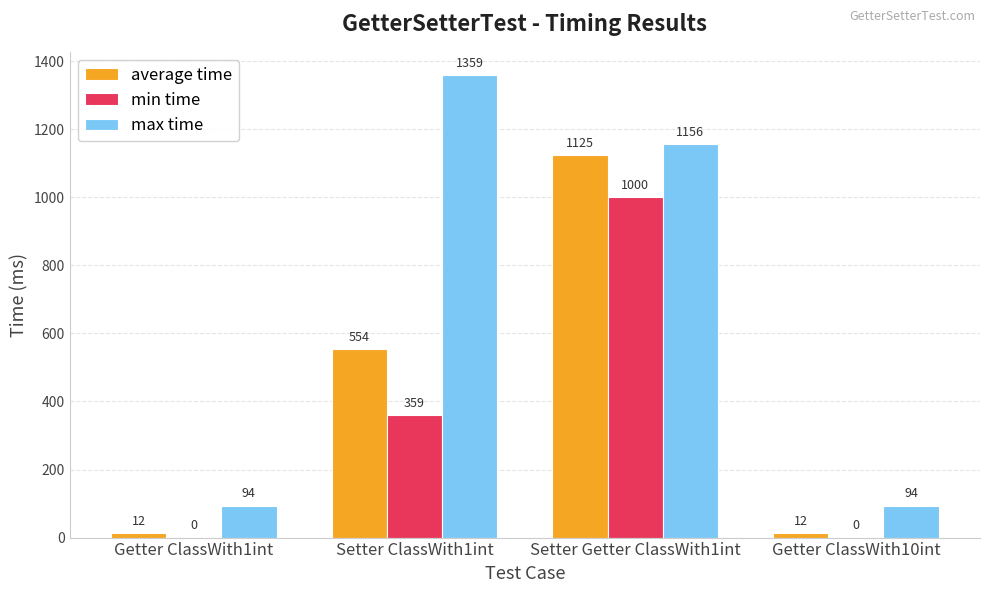

Which label corresponds to the largest value in the chart?

Setter ClassWith1int